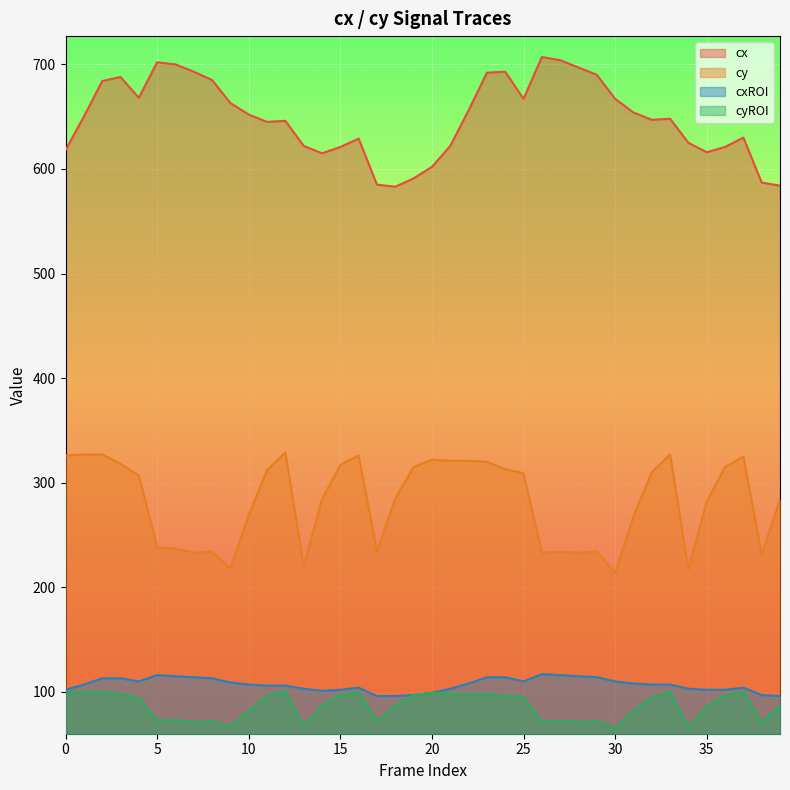

What is the lowest value of the cxROI series?

96